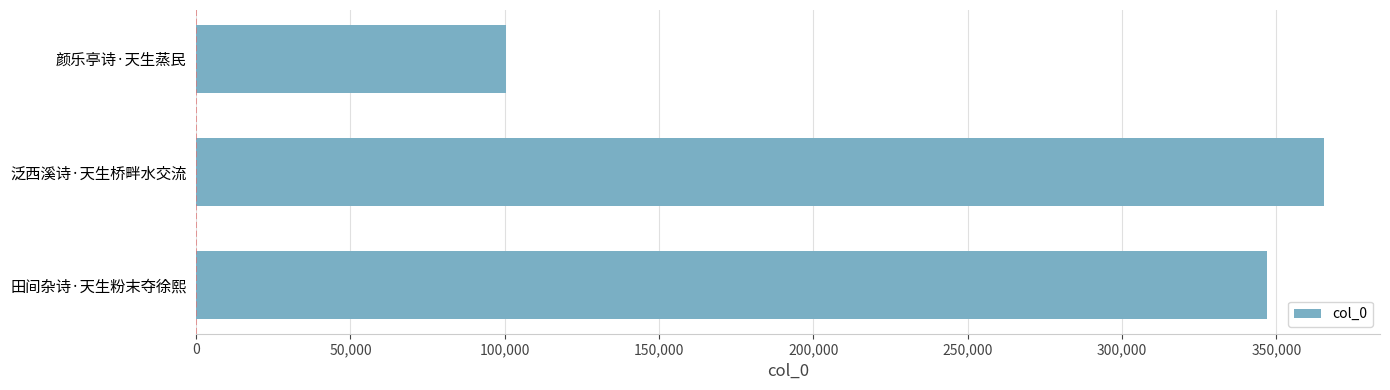

Is it true that the value at 泛西溪诗·天生桥畔水交流 is 365268?

True